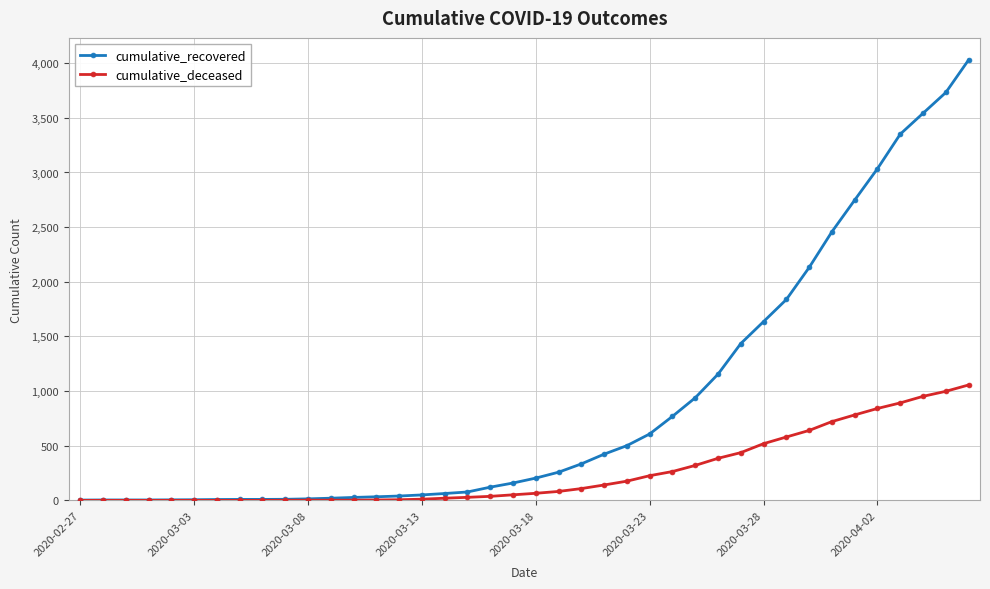

Which series has the largest range (max minus min)?

cumulative_recovered